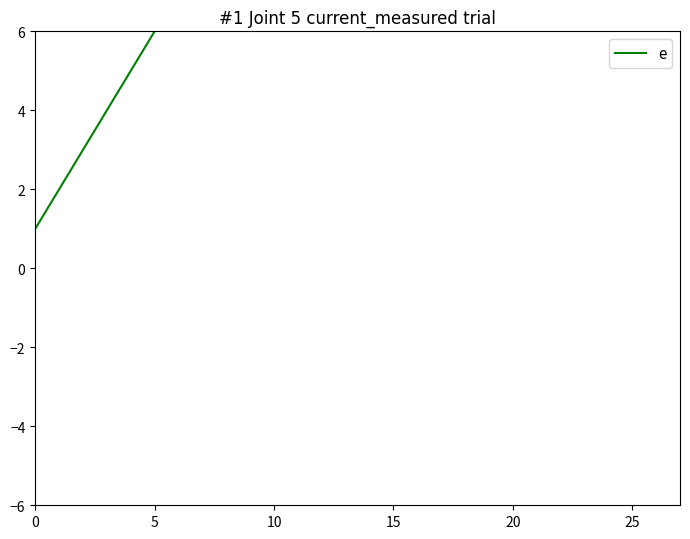

Which has a higher value, 10 or 5?

10